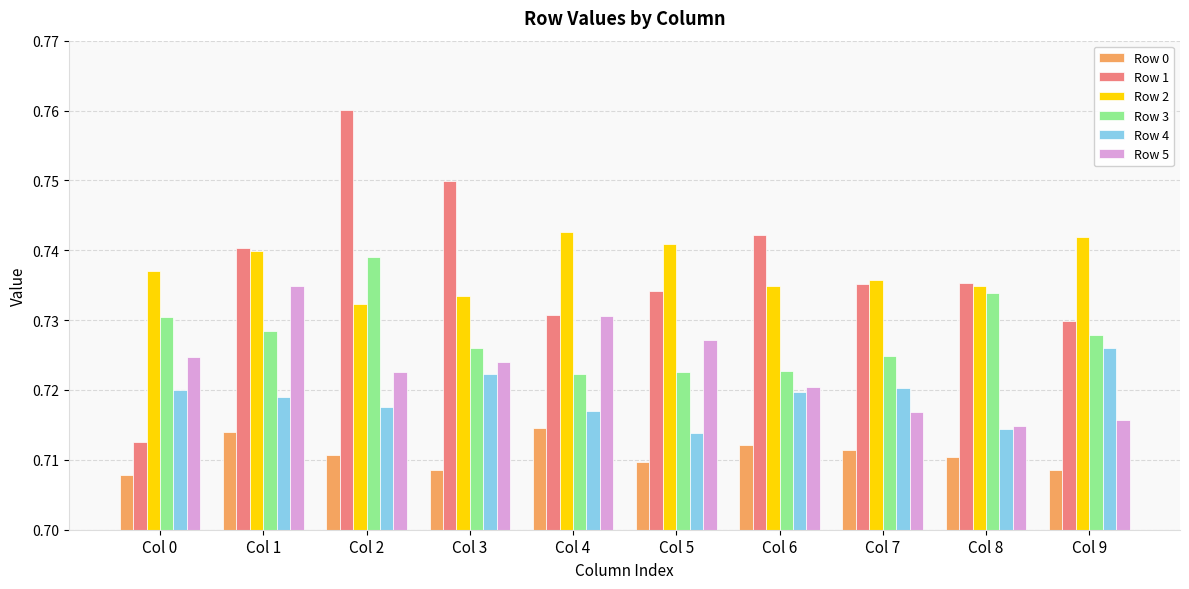

Which category has the lowest value in the Row 1 series?

Col 0